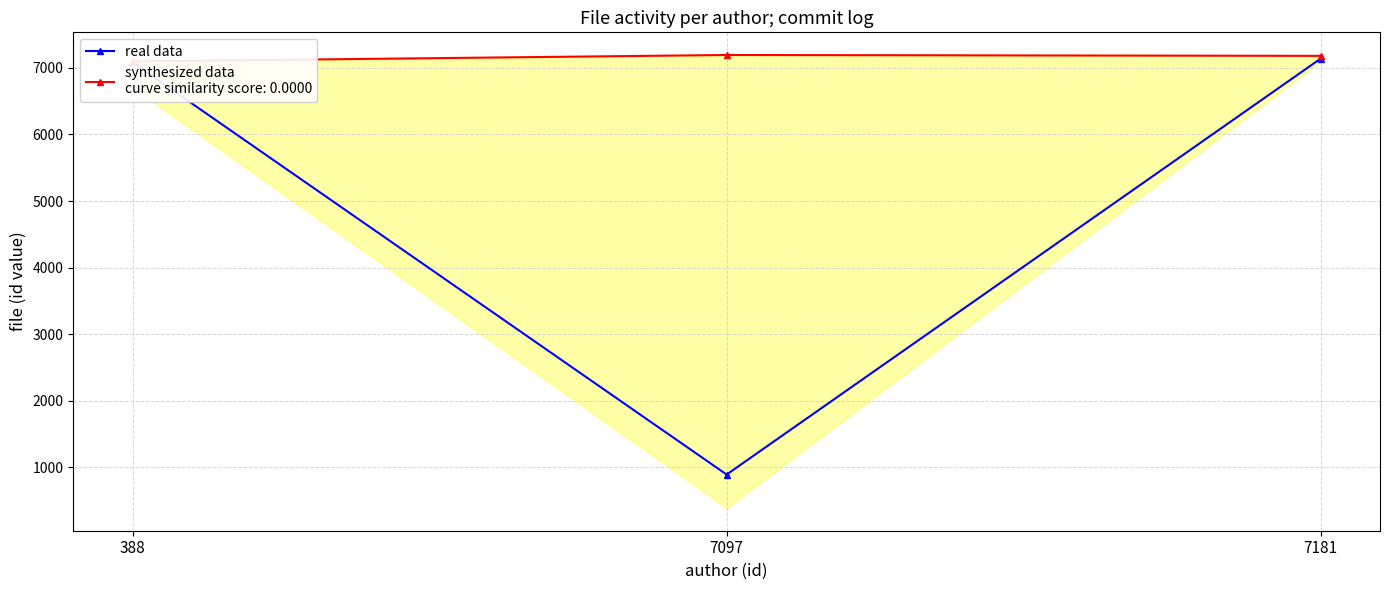

Reading left to right, extract all data points from this chart.

7082.7	891.6	7139.0